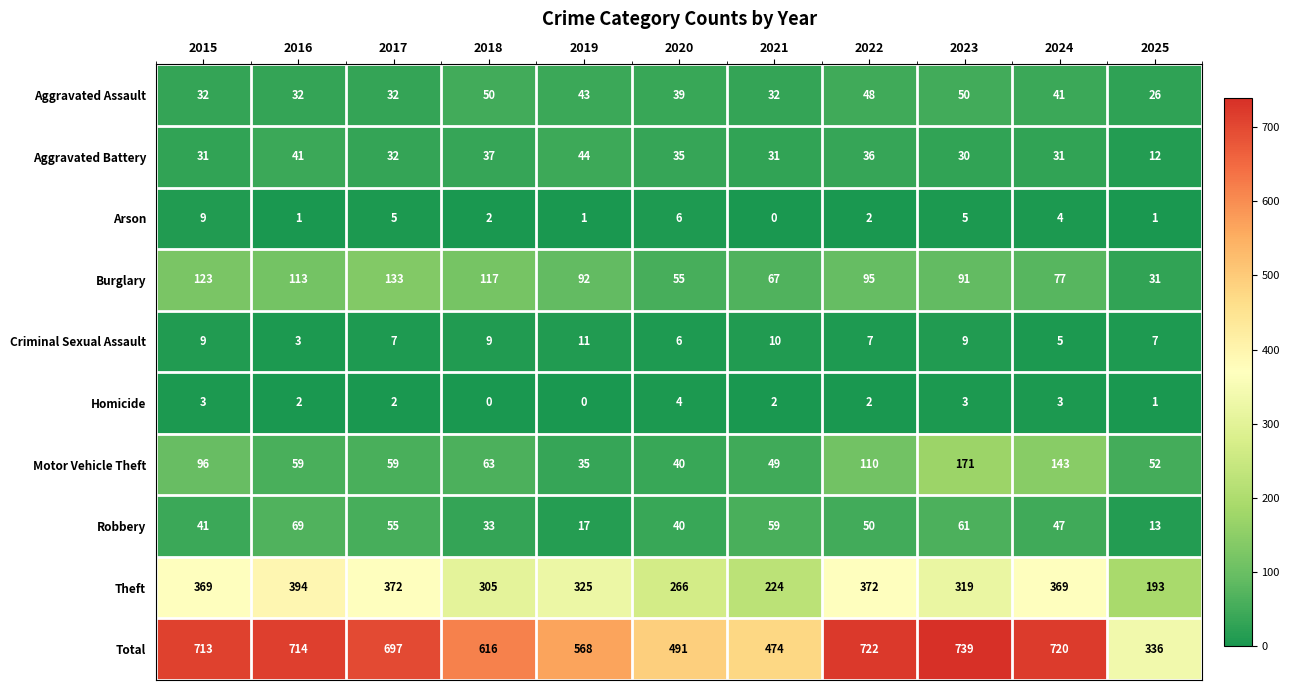

Count the number of categories in the chart.

11